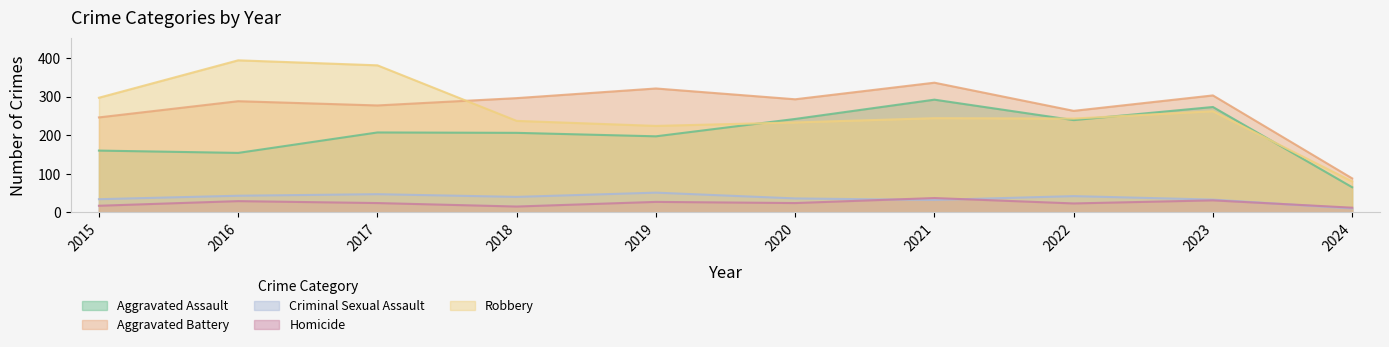

What is the difference between the second highest and second lowest values in the Aggravated Battery series?

75